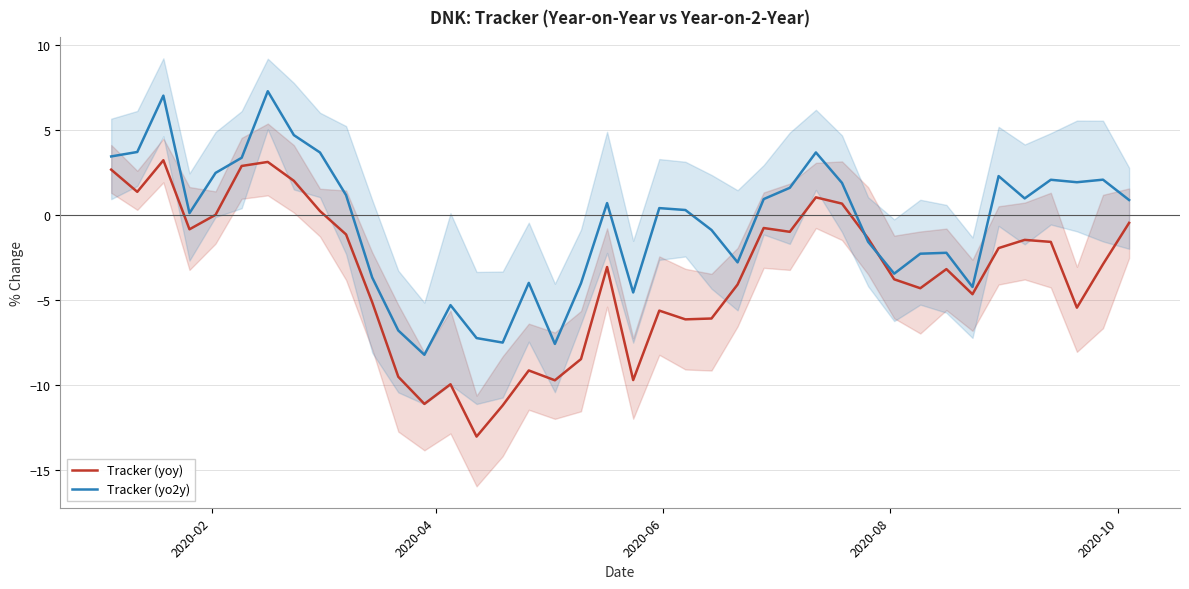

What is the maximum value for Tracker (yo2y)?

7.3